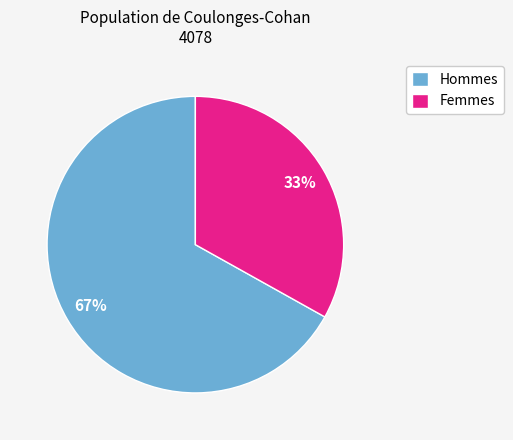

Combined, do Hommes and Femmes account for over 50%?

Yes